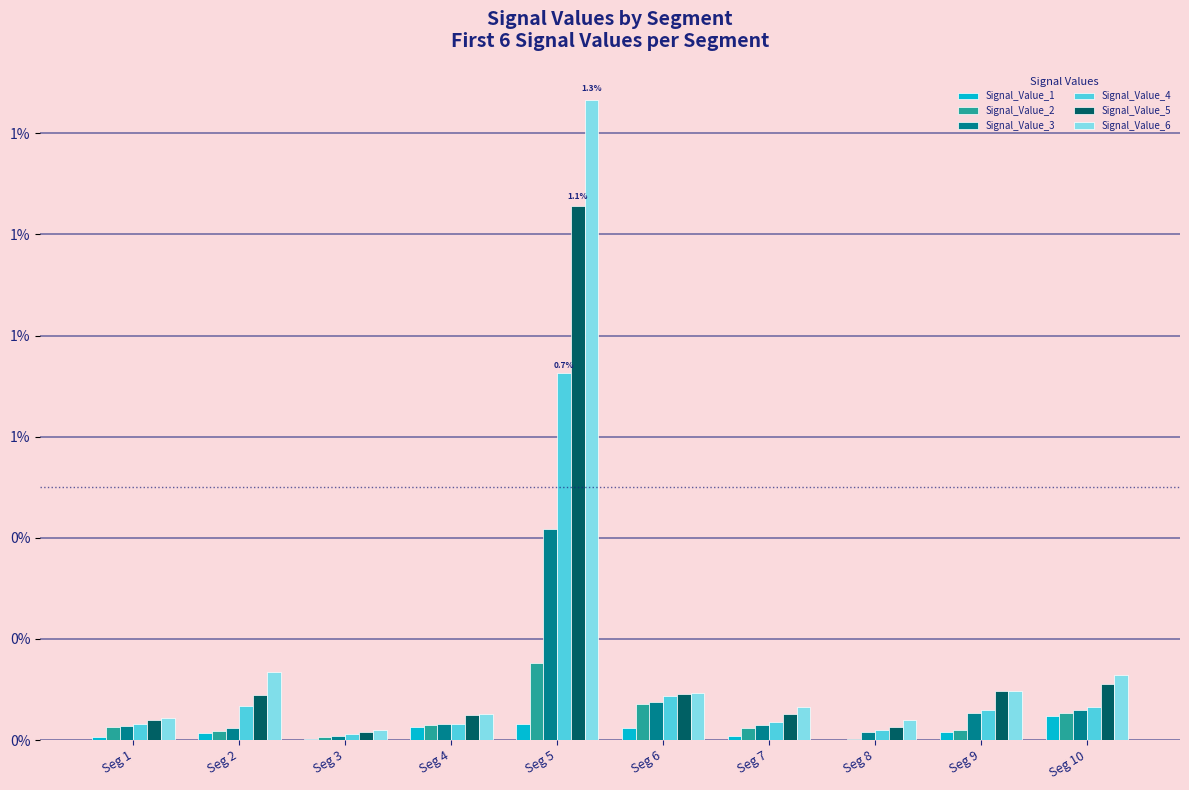

The Signal_Value_5 series shows 0.0 at Seg 3. True or false?

False